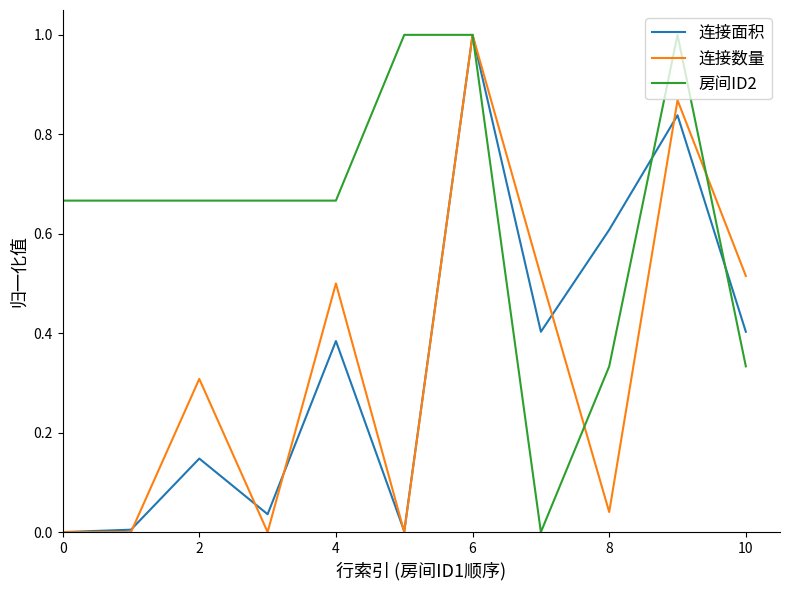

Which series has the largest total across all categories?

房间ID2